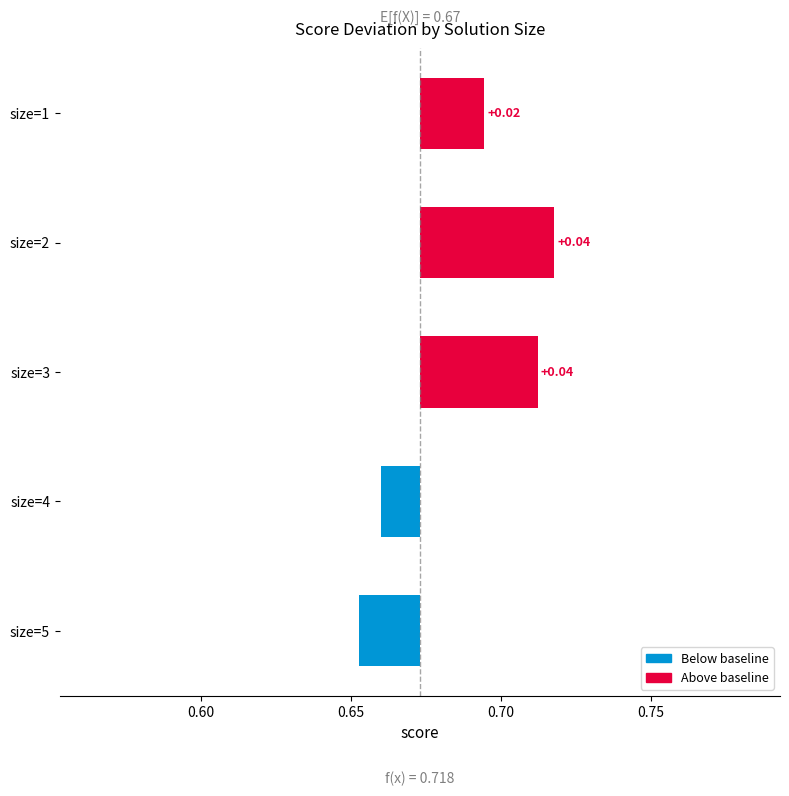

How many bars are there in total?

5